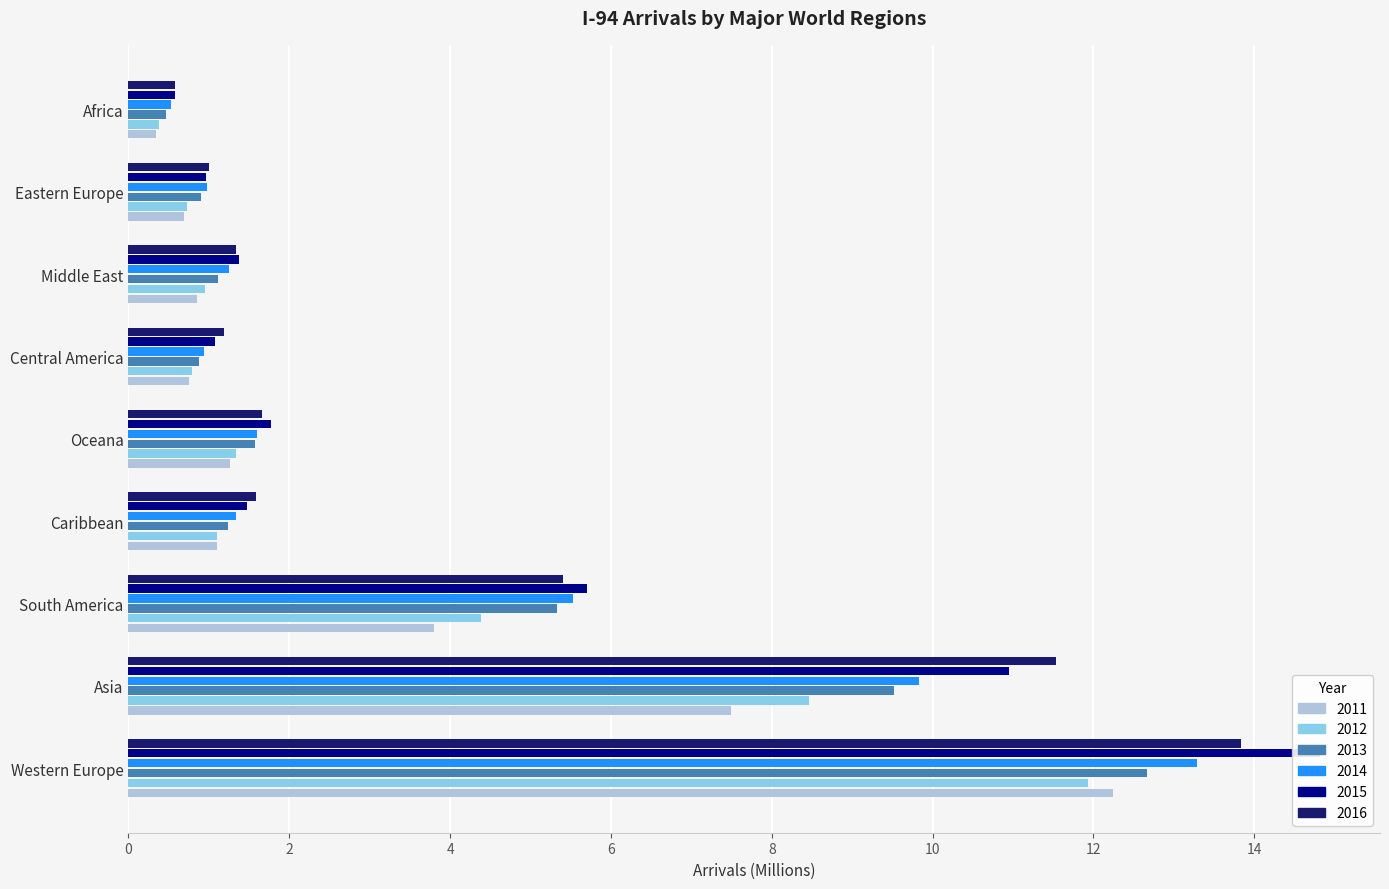

What is the label of the 7th bar from the right?

South America